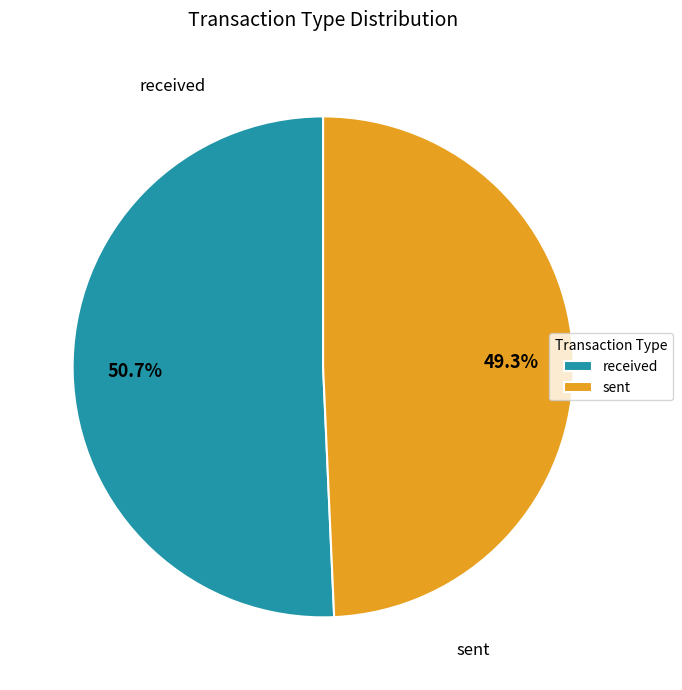

What is the ratio of the value at received to the value at sent?

1.0